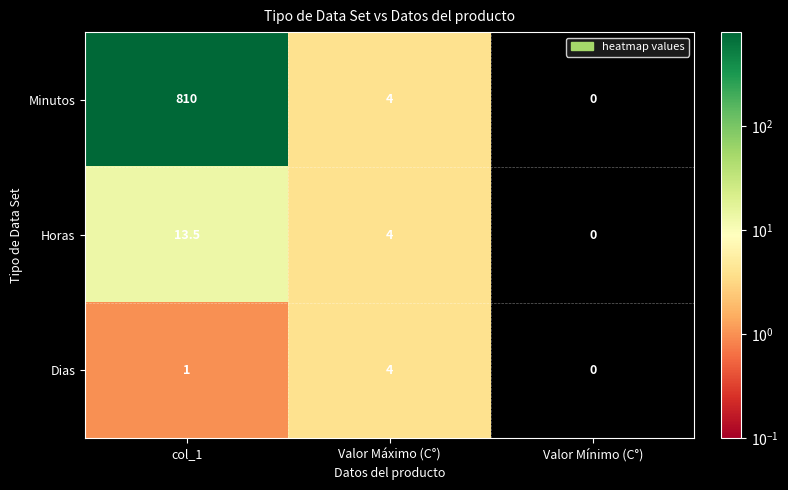

Rank the series at col_1 from lowest to highest value.

Dias, Horas, Minutos